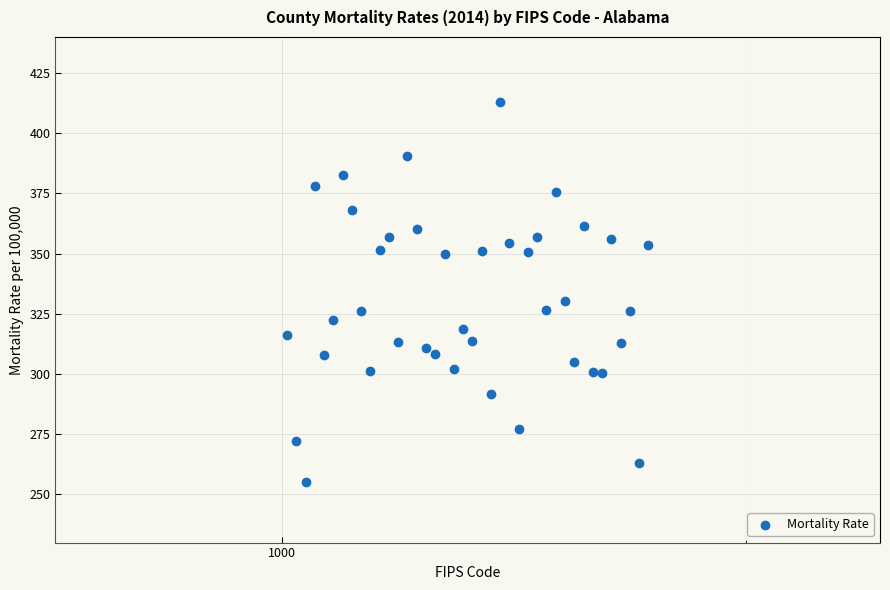

What Y value in the scatter plot is closest to 334?

330.4